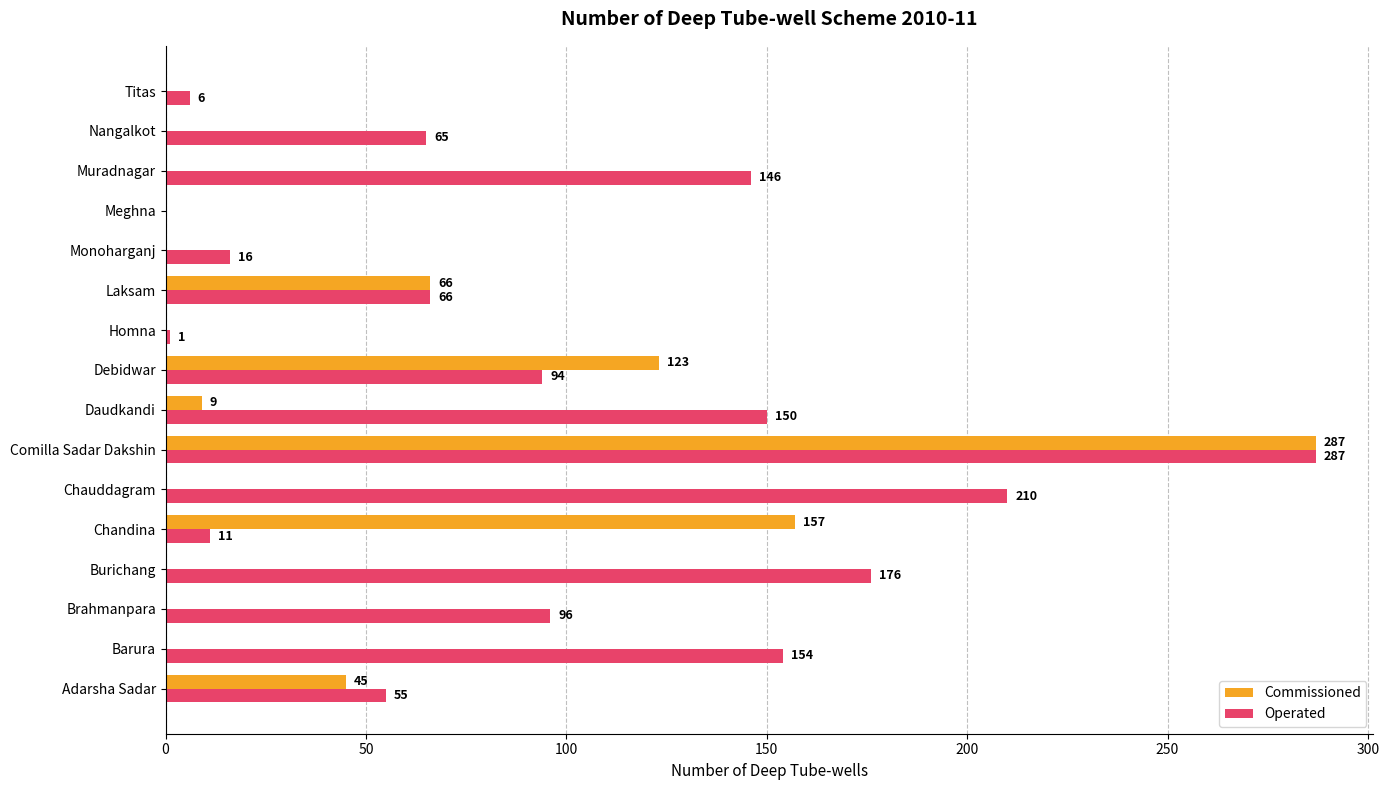

At which category does the chart reach its peak across all series?

Comilla Sadar Dakshin